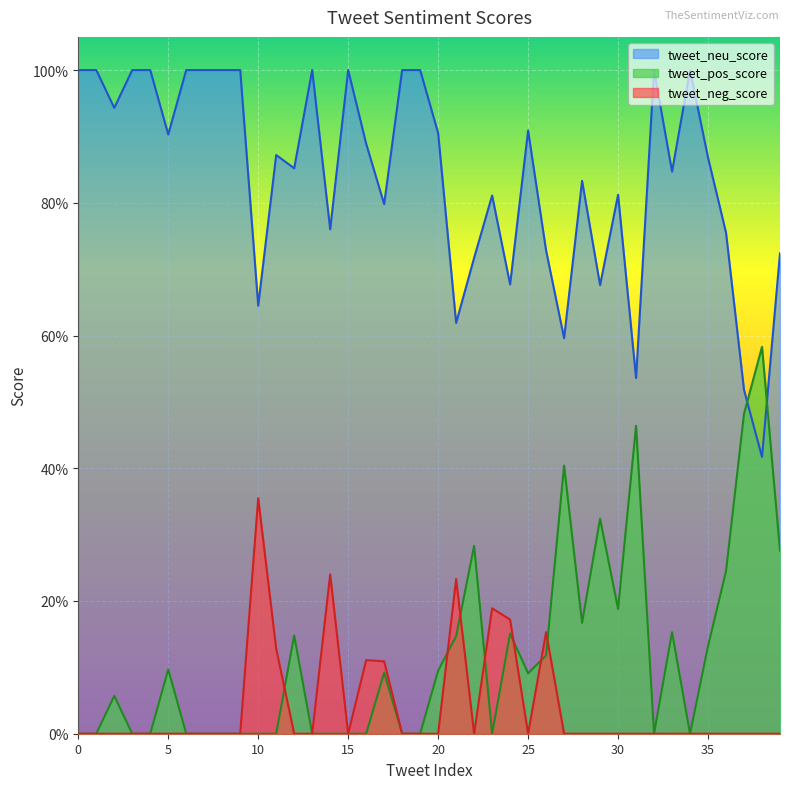

True or false: tweet_neg_score has a value of 0.0 at 7.

True